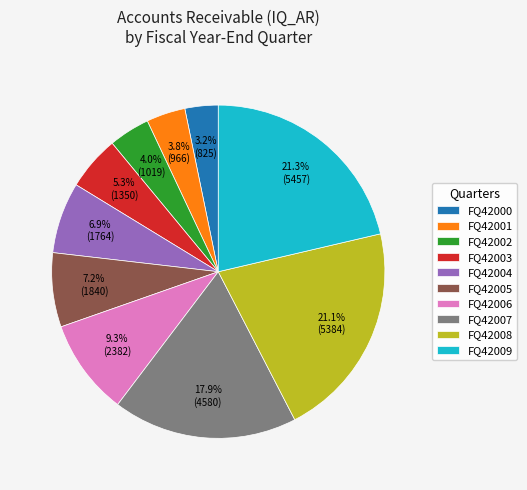

What percentage do FQ42006 and FQ42002 together represent?

13.3%